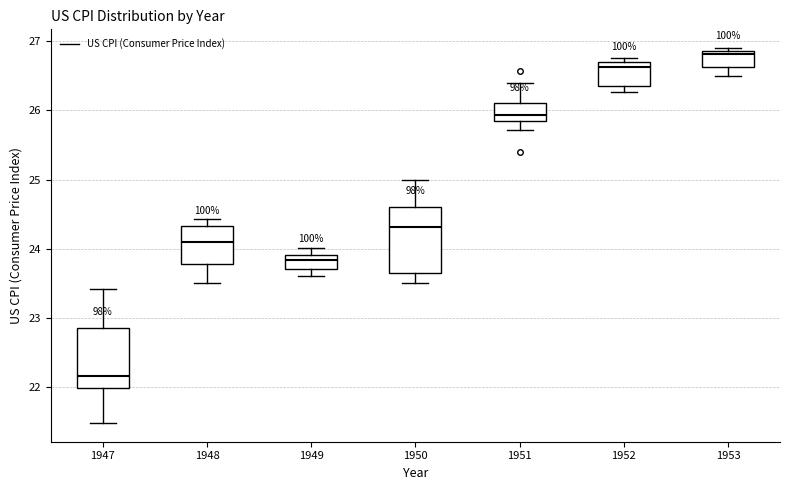

Which box's median line is the highest?

1953